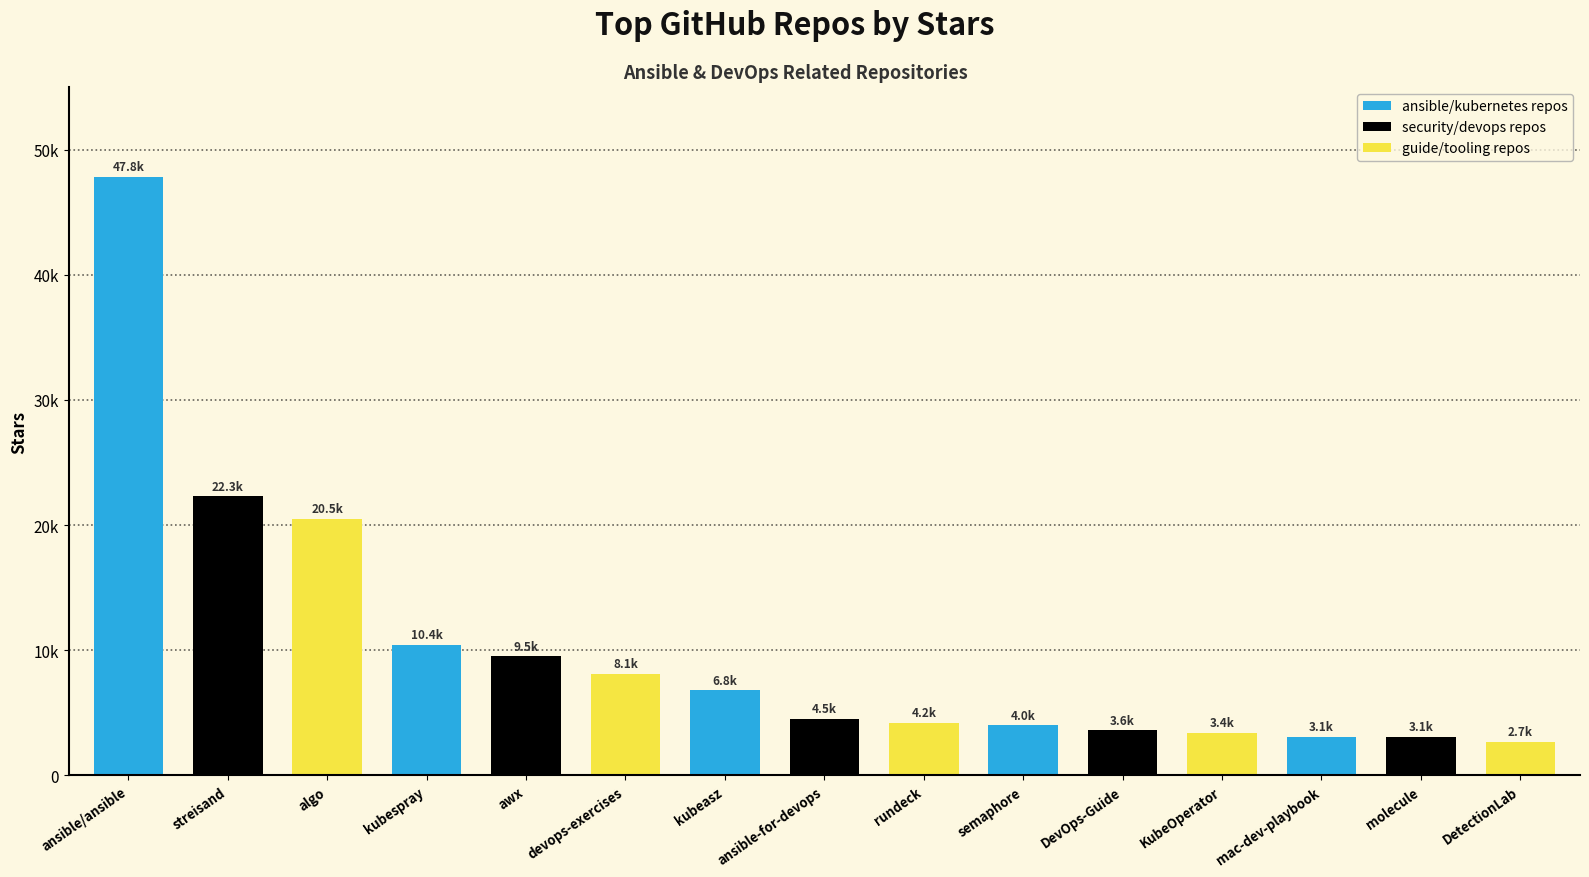

How many data points are less than 4500?

7